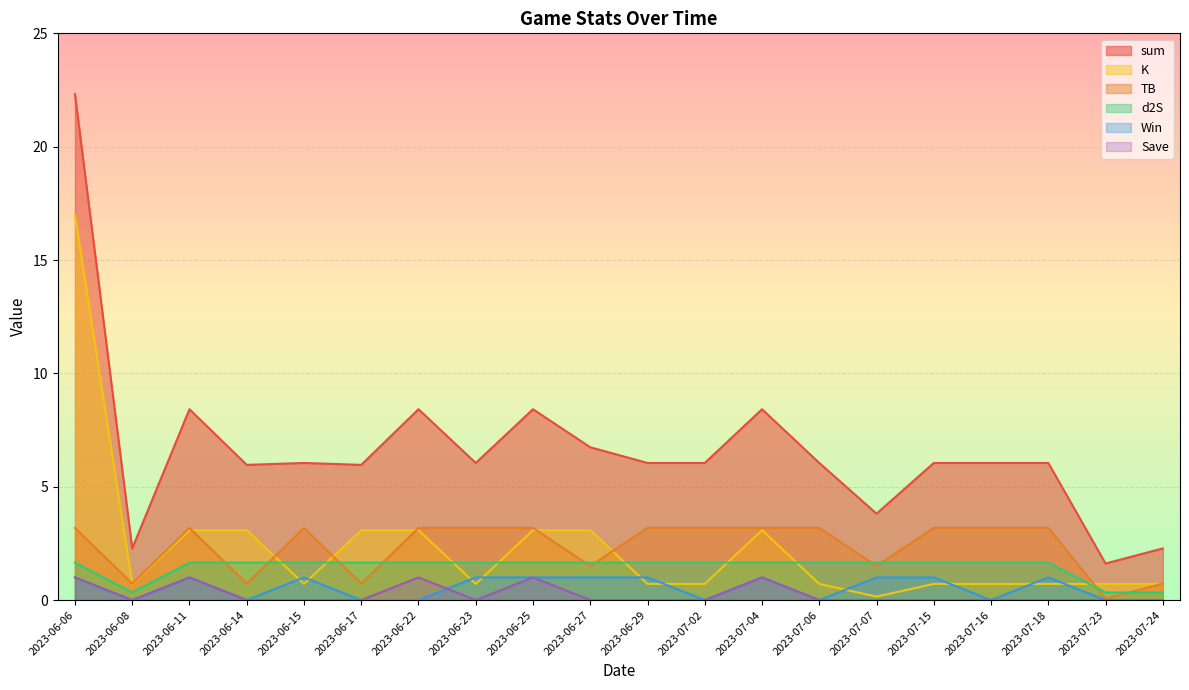

What is the difference between the highest and lowest values at 2023-06-27?

6.7